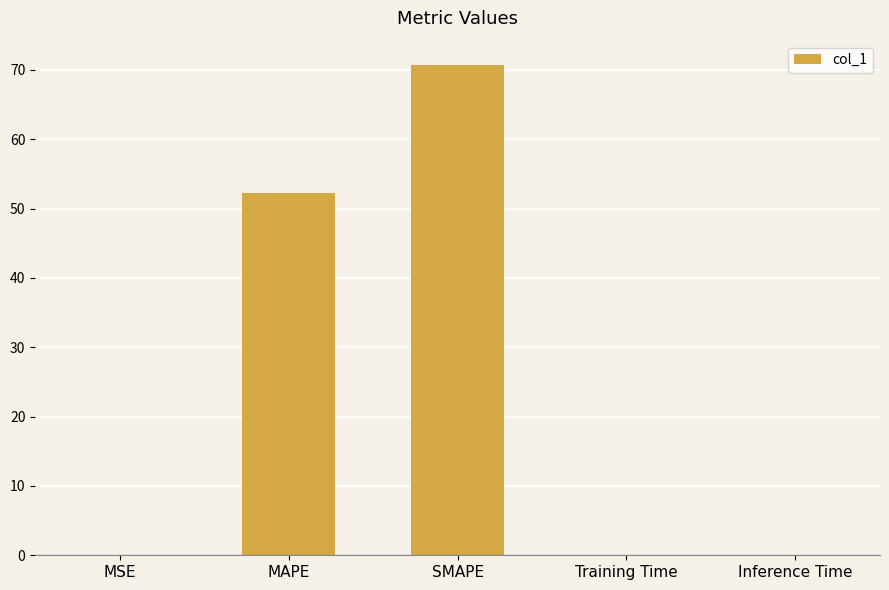

At which label is the value closest to 35?

MAPE